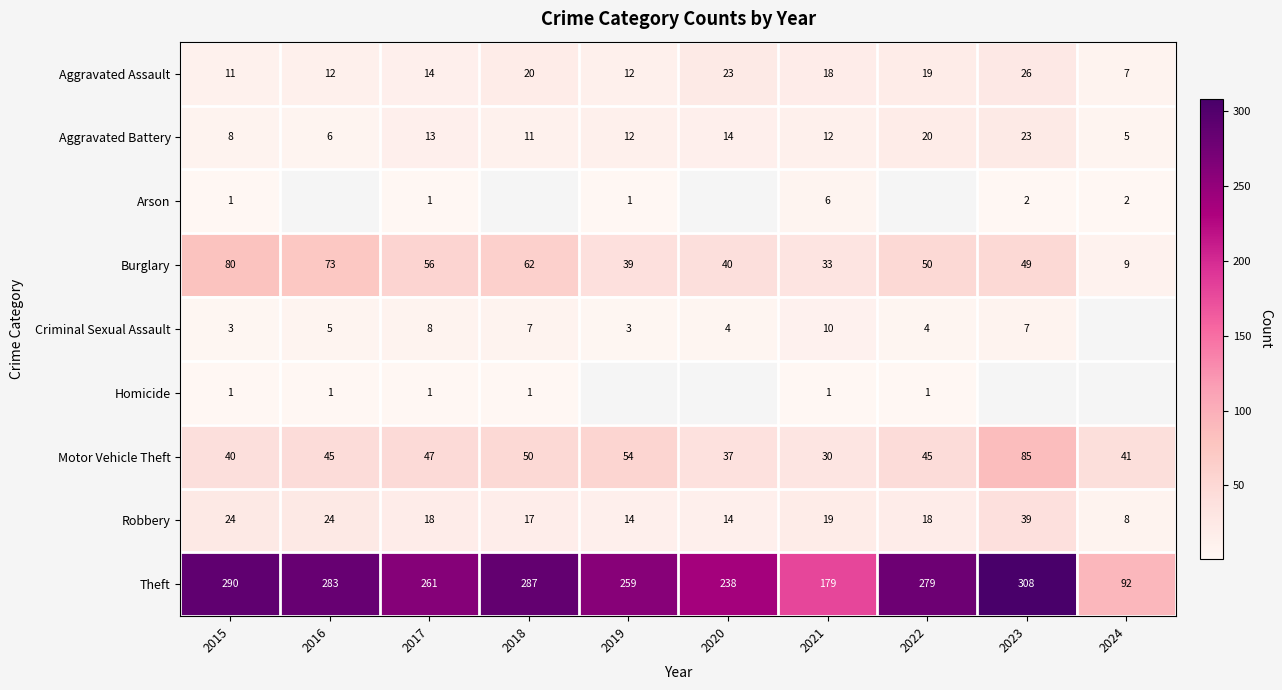

What is the smallest value displayed?

1.0